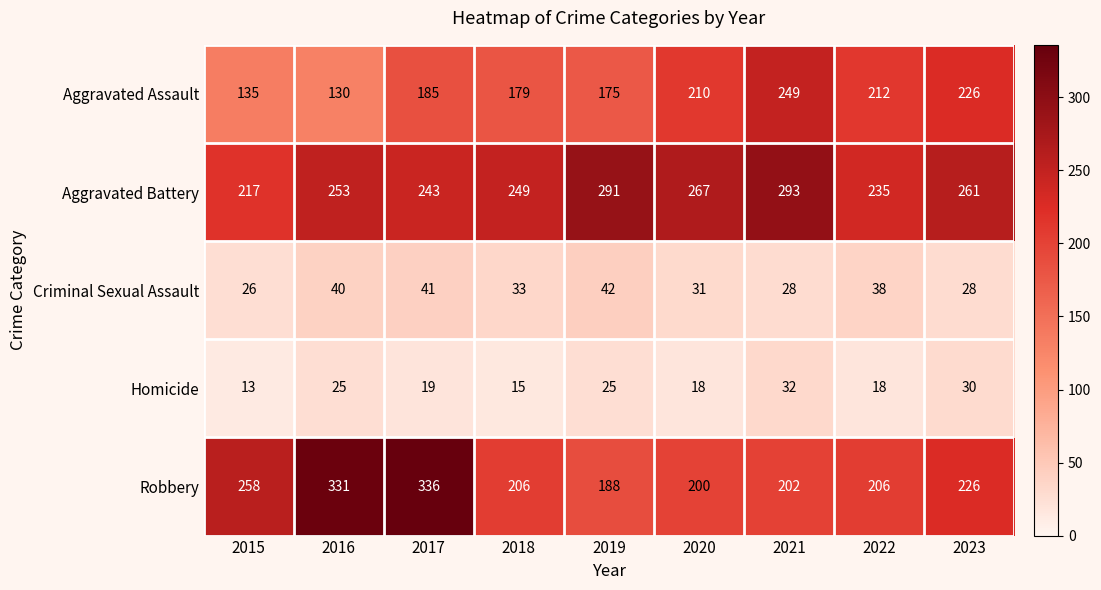

How many categories are shown in the chart?

9